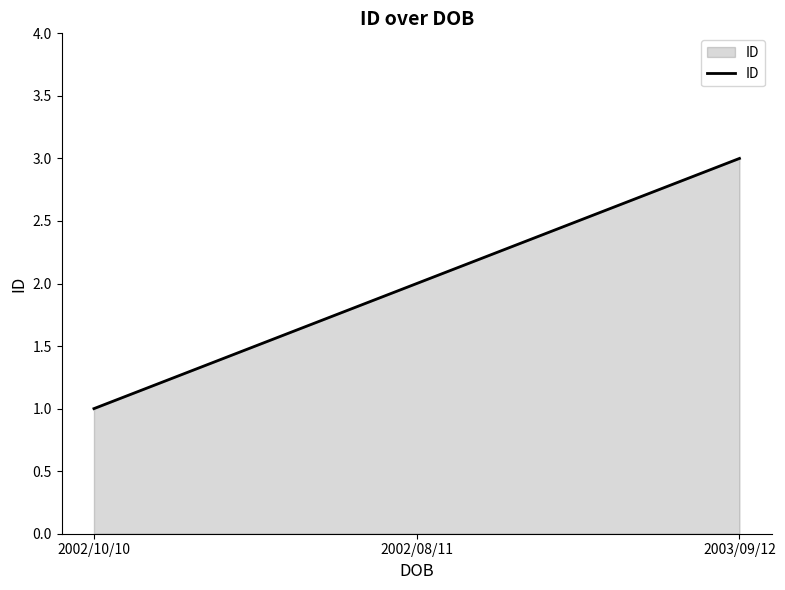

What is the greatest value displayed?

3